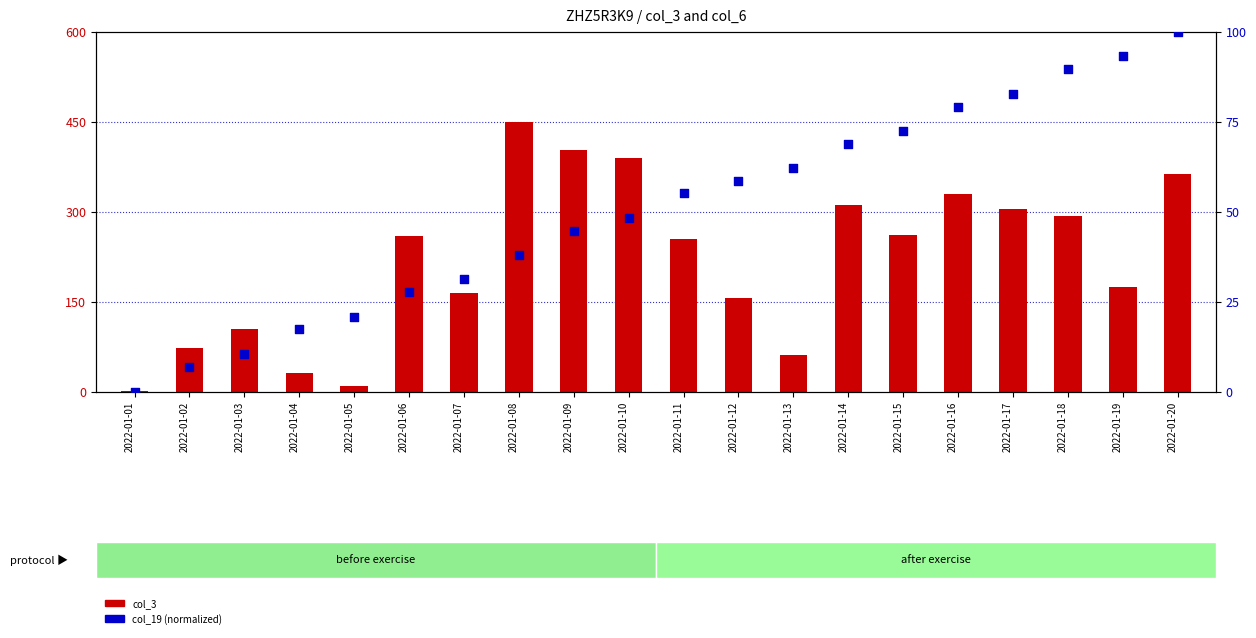

What are all the series names shown in the legend?

col_3, col_19